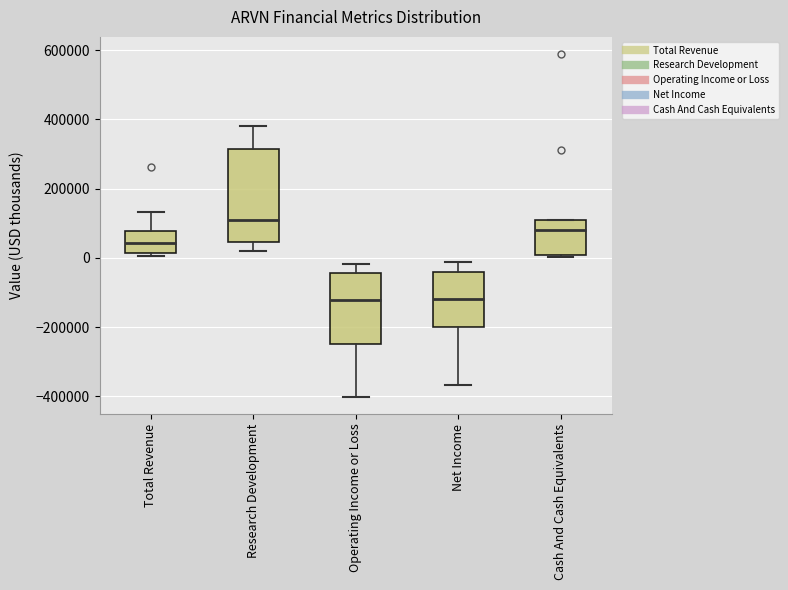

Reading left to right, read every box against the y-axis: the position of its median line, the range the box covers, and the ends of its whiskers. The values are not printed on the chart, so give them approximately, as read against the axis.

Total Revenue: median 40000, box 20000 to 80000, whiskers 0 to 140000
Research Development: median 100000, box 40000 to 320000, whiskers 20000 to 380000
Operating Income or Loss: median -120000, box -260000 to -40000, whiskers -400000 to -20000
Net Income: median -120000, box -200000 to -40000, whiskers -360000 to -20000
Cash And Cash Equivalents: median 80000, box 0 to 100000, whiskers 0 to 100000